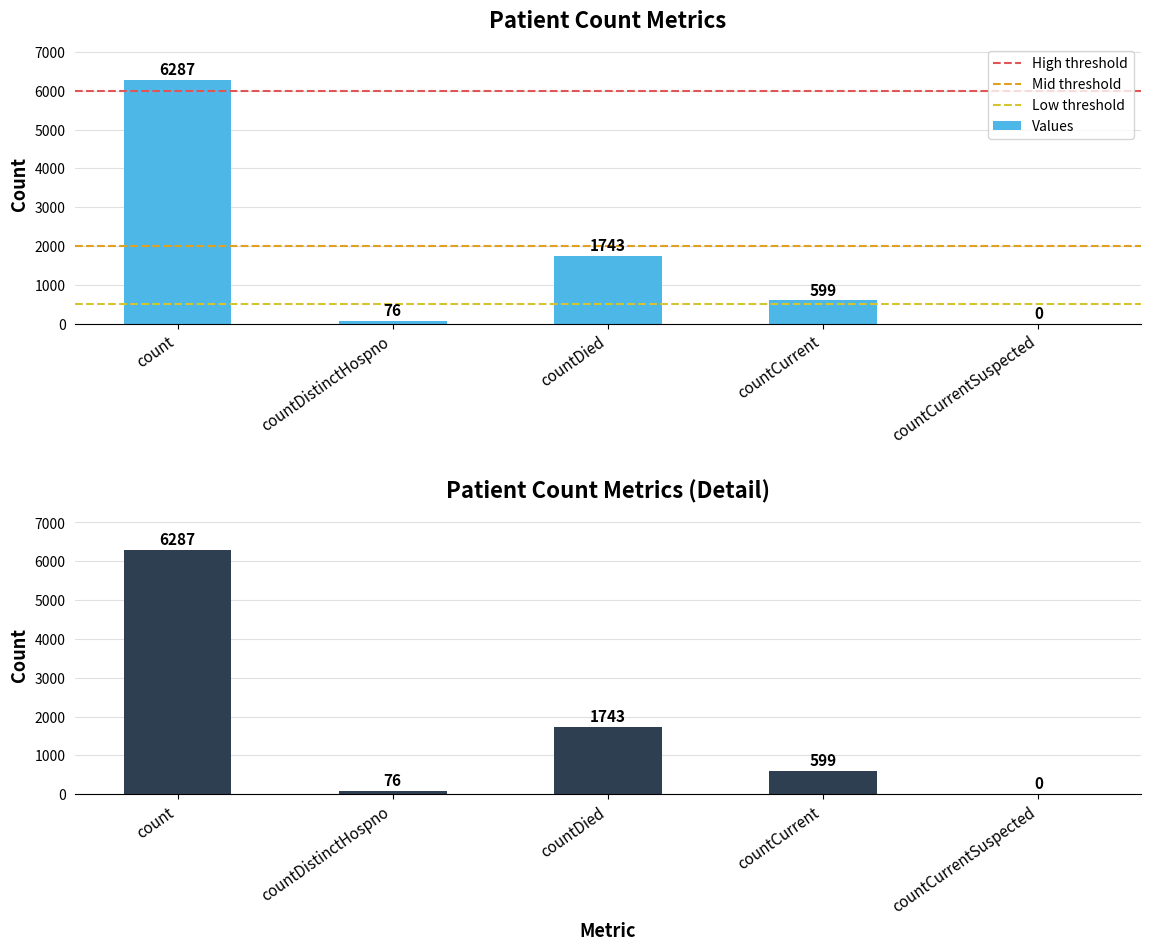

The value at countDied is 1743. True or false?

True